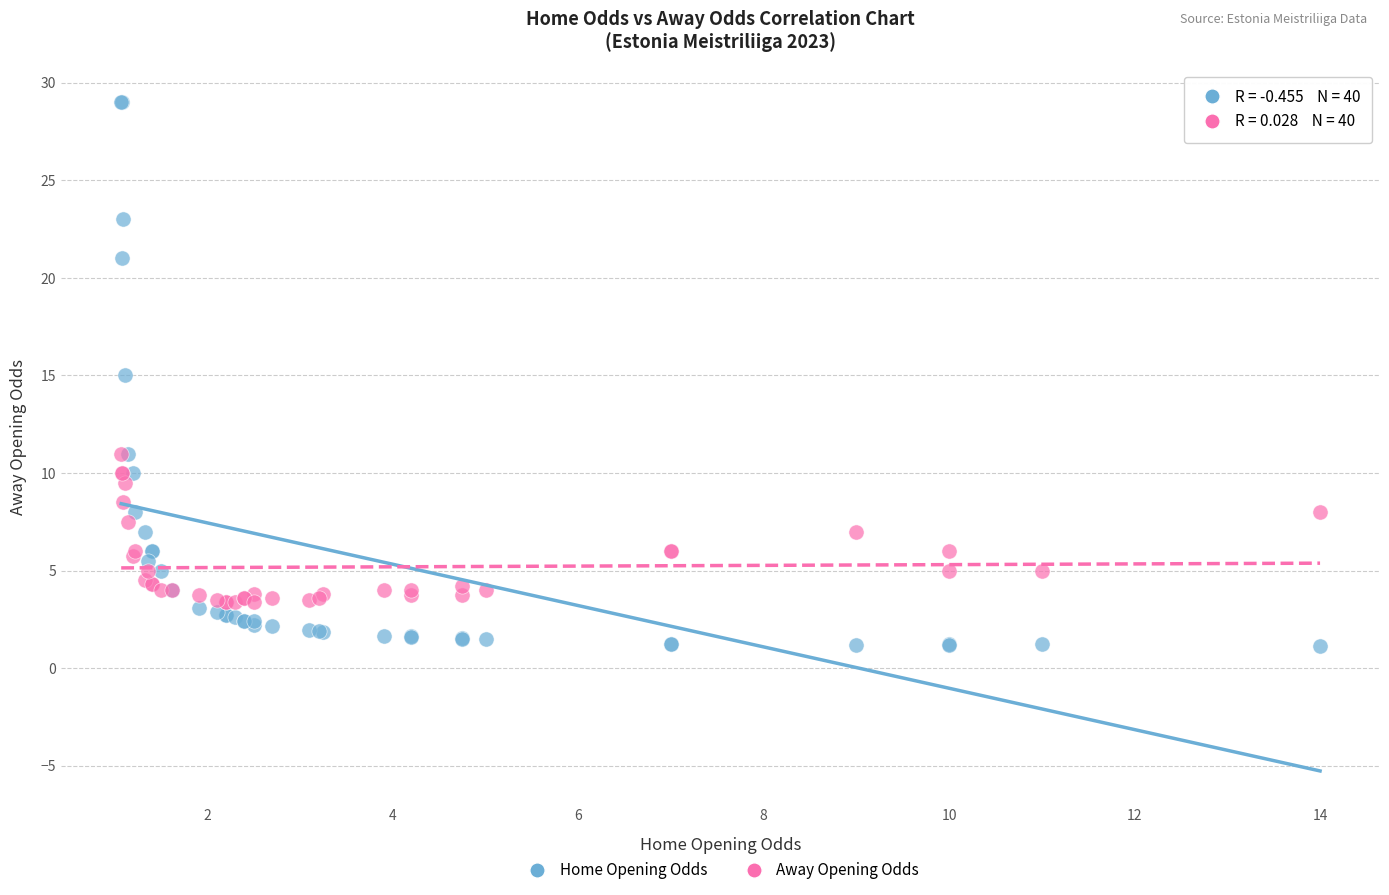

Which series reaches the minimum Y coordinate?

Home Opening Odds